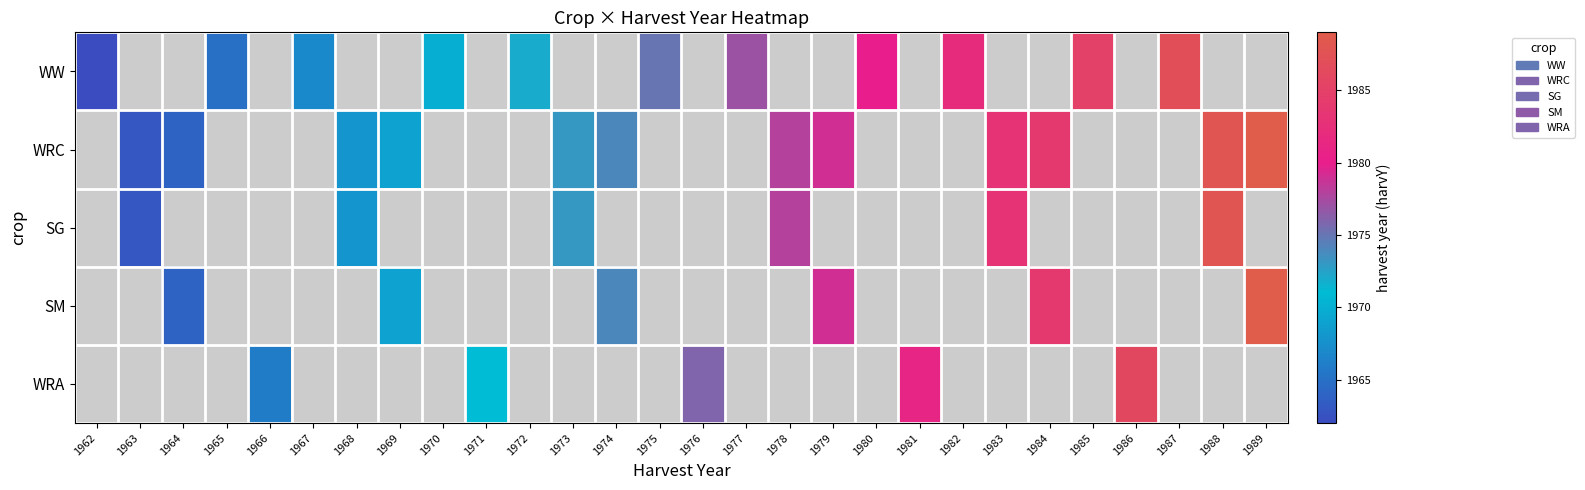

At which label does WW reach its peak?

1987